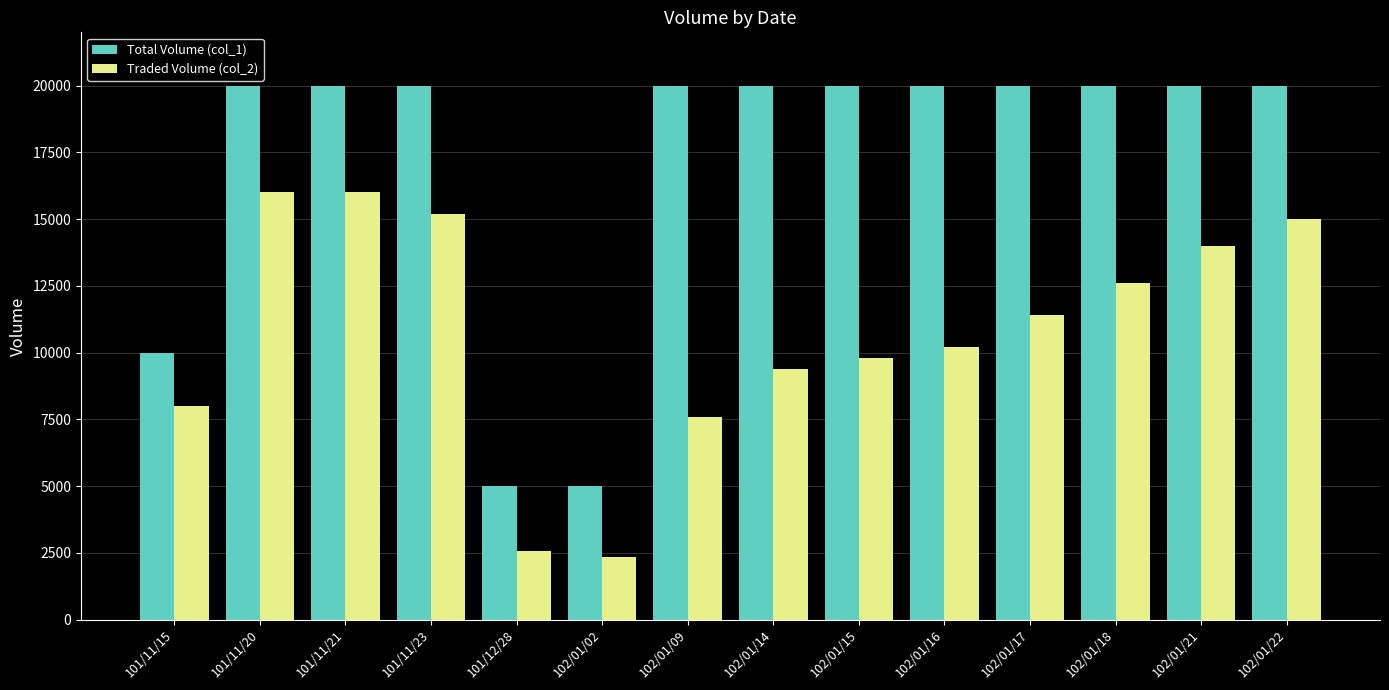

What is the sum of the Traded Volume (col_2) values at 101/12/28 and 102/01/15?

12350